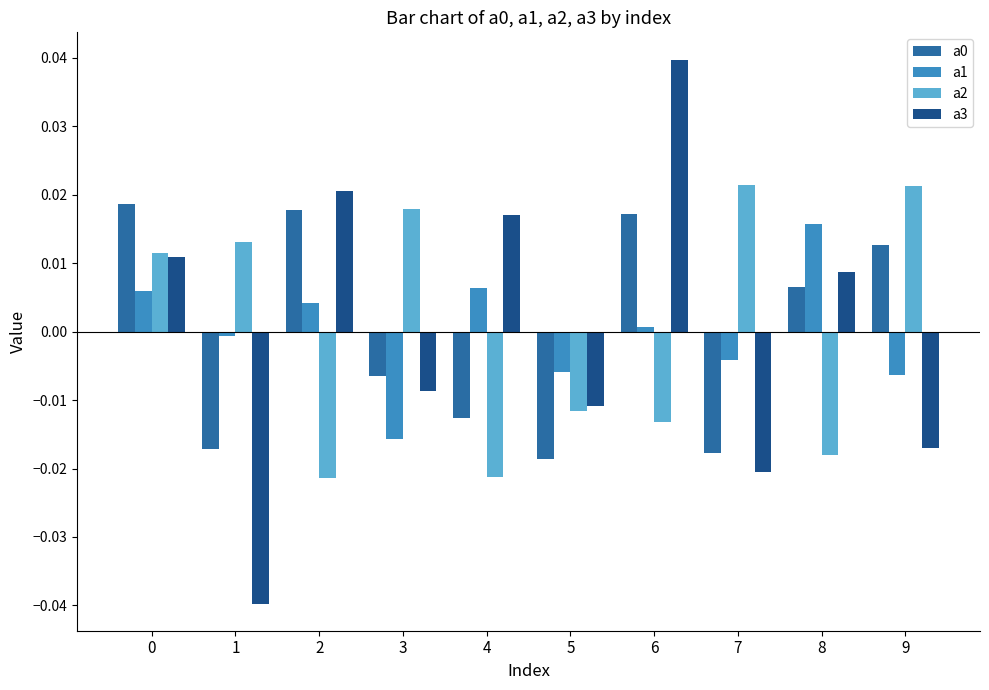

The a3 series shows 0.0 at 2. True or false?

True